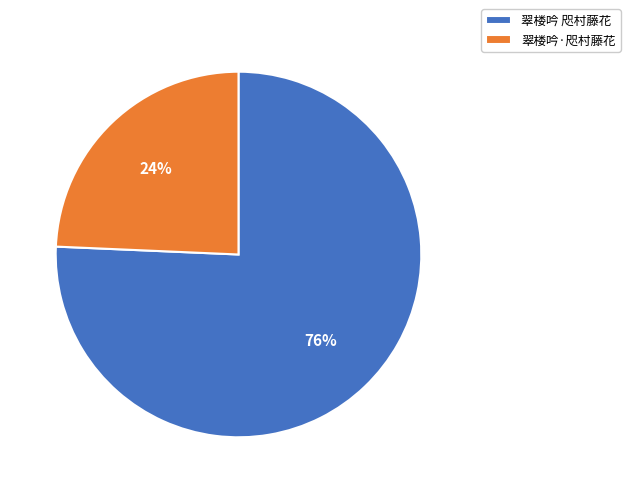

Which category accounts for the majority?

翠楼吟 咫村藤花